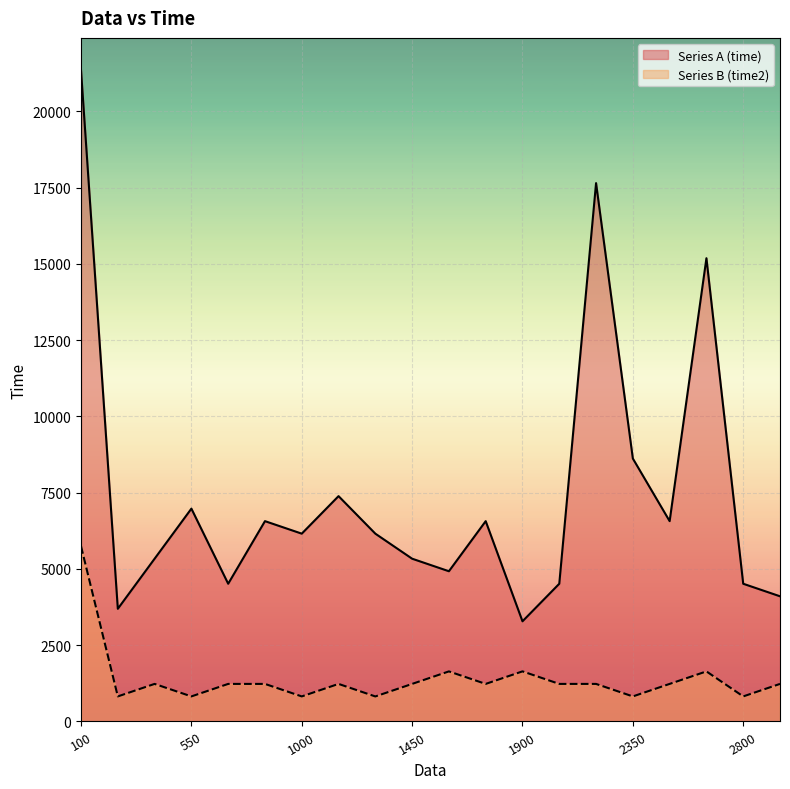

Is the value of Series A (time) at 1300 greater than the value of Series B (time2) at 2350?

Yes